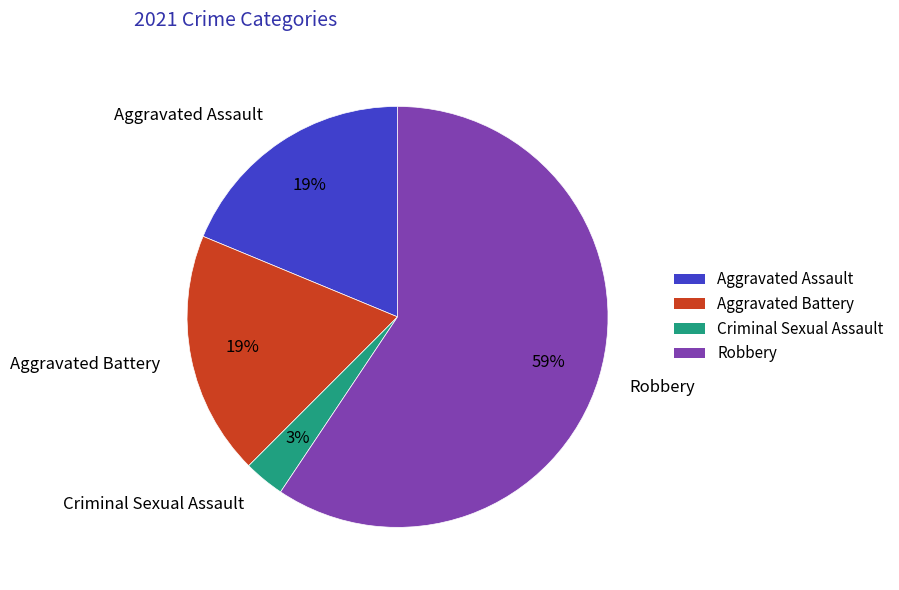

Is the sum of Aggravated Assault and Aggravated Battery greater than half?

No